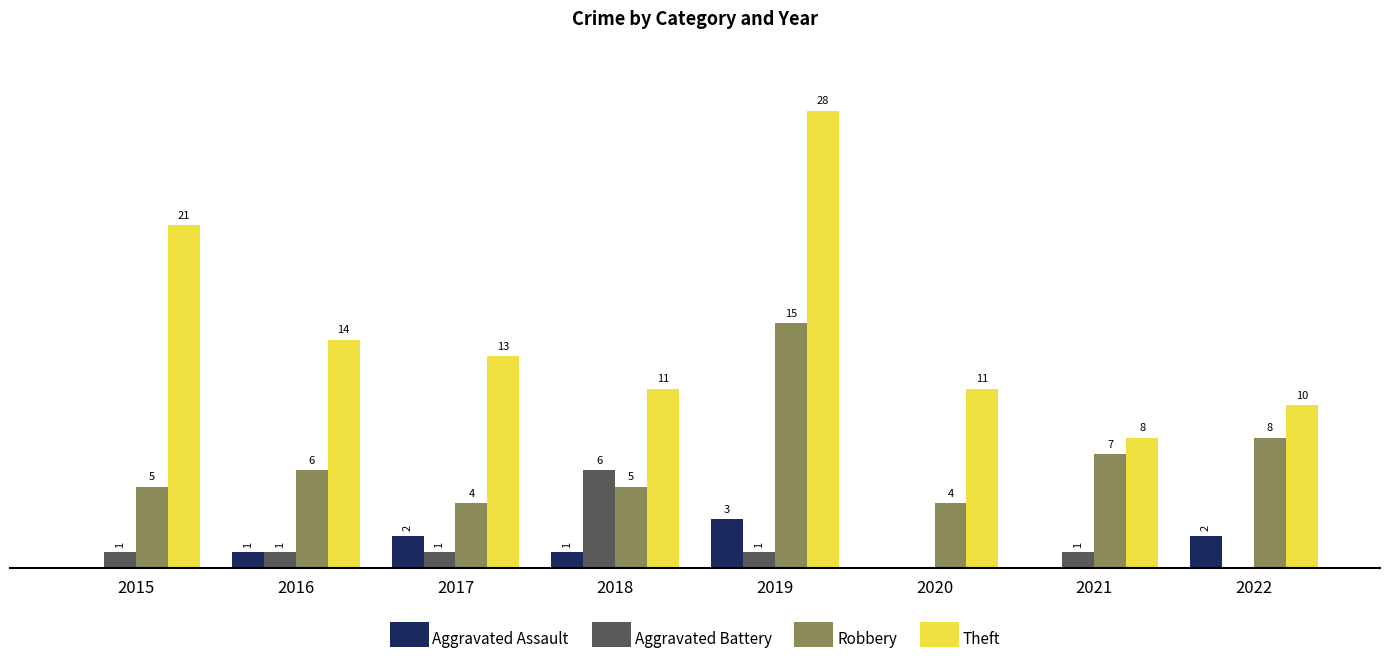

Between 2018 and 2020, which series saw the biggest shift?

Aggravated Battery